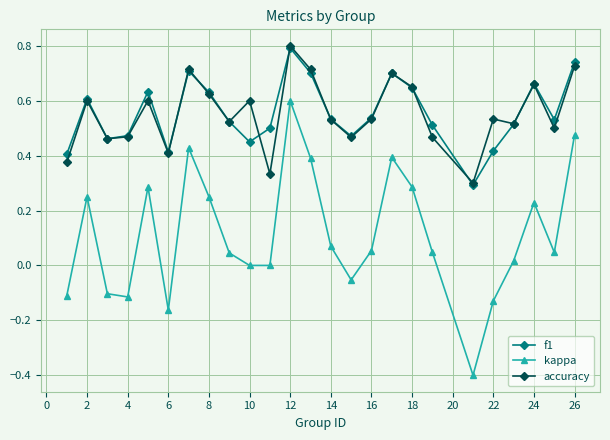

True or false: f1 and kappa cross at least once.

False